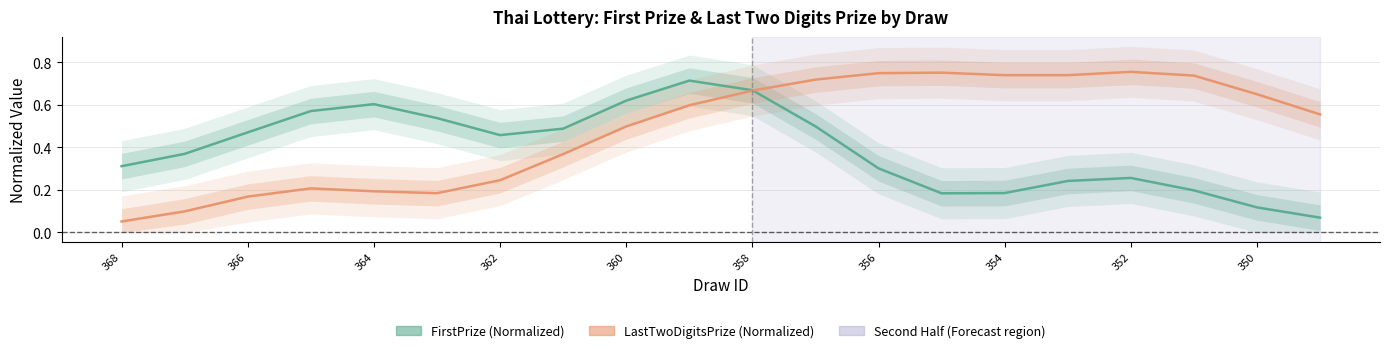

How many intersections are there between LastTwoDigitsPrize and FirstPrize?

1